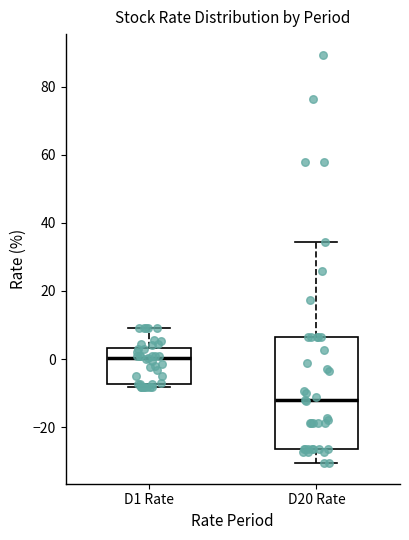

Comparing the boxes themselves (not the whiskers), which one is the tallest?

D20 Rate